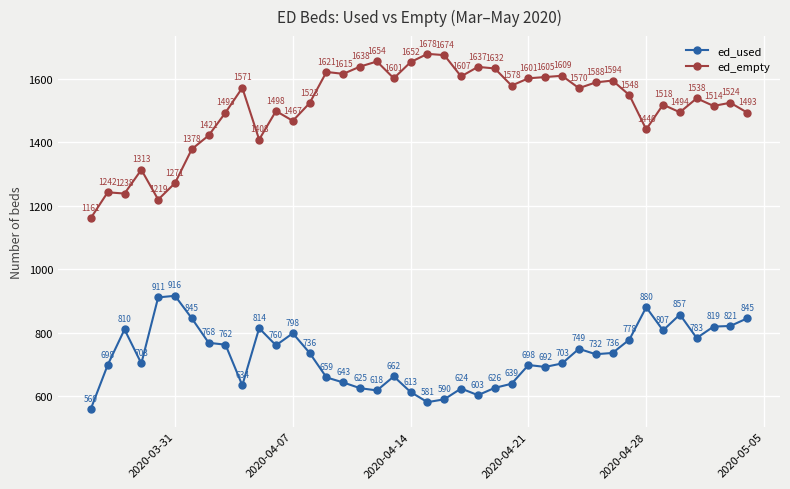

Rank the series by their average value, from highest to lowest.

ed_empty, ed_used